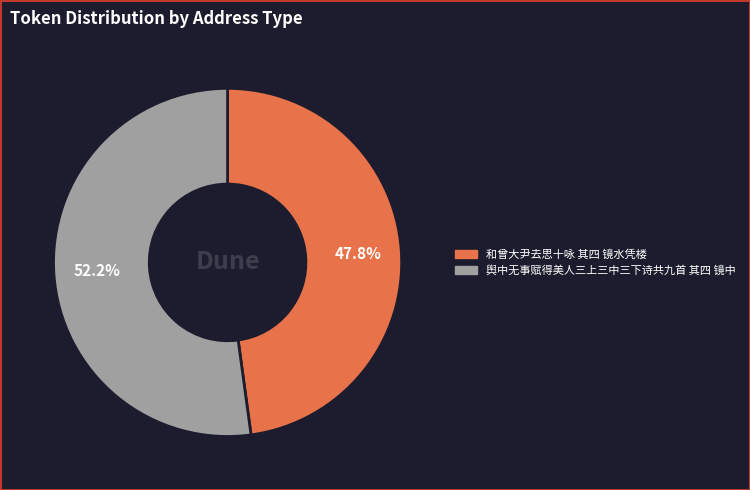

How many slices are in this pie chart?

2